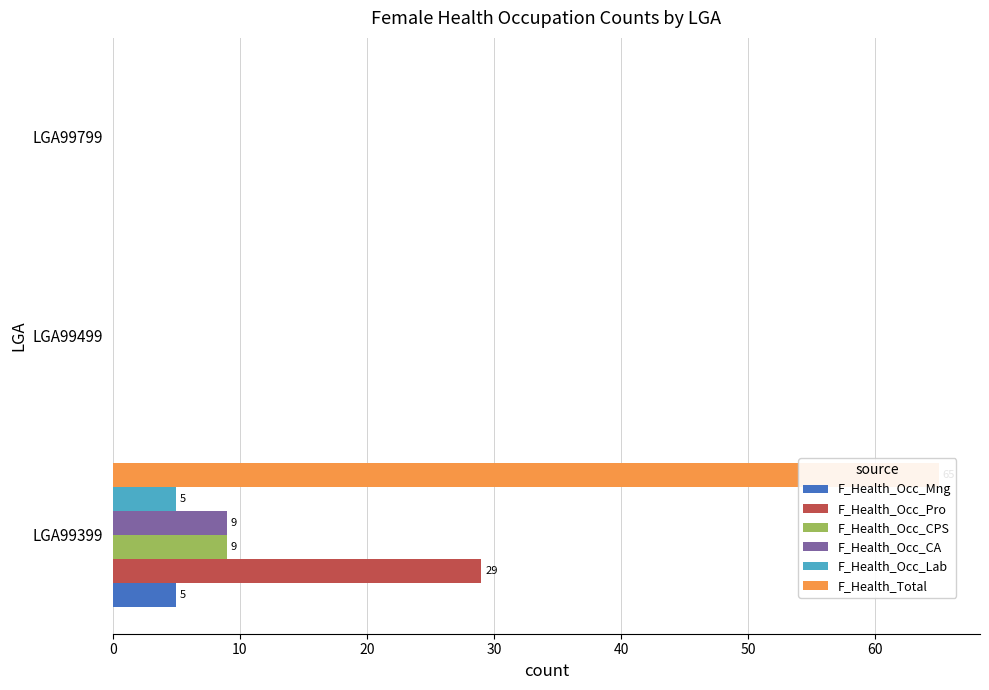

Count the number of categories in the chart.

3